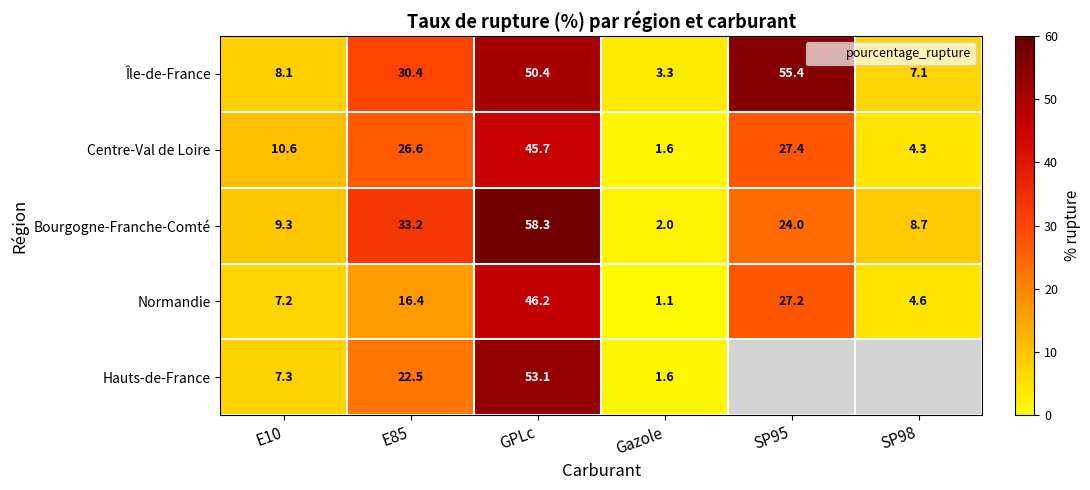

At SP95, list the series in order from smallest to largest.

Bourgogne-Franche-Comté, Normandie, Centre-Val de Loire, Île-de-France, Hauts-de-France